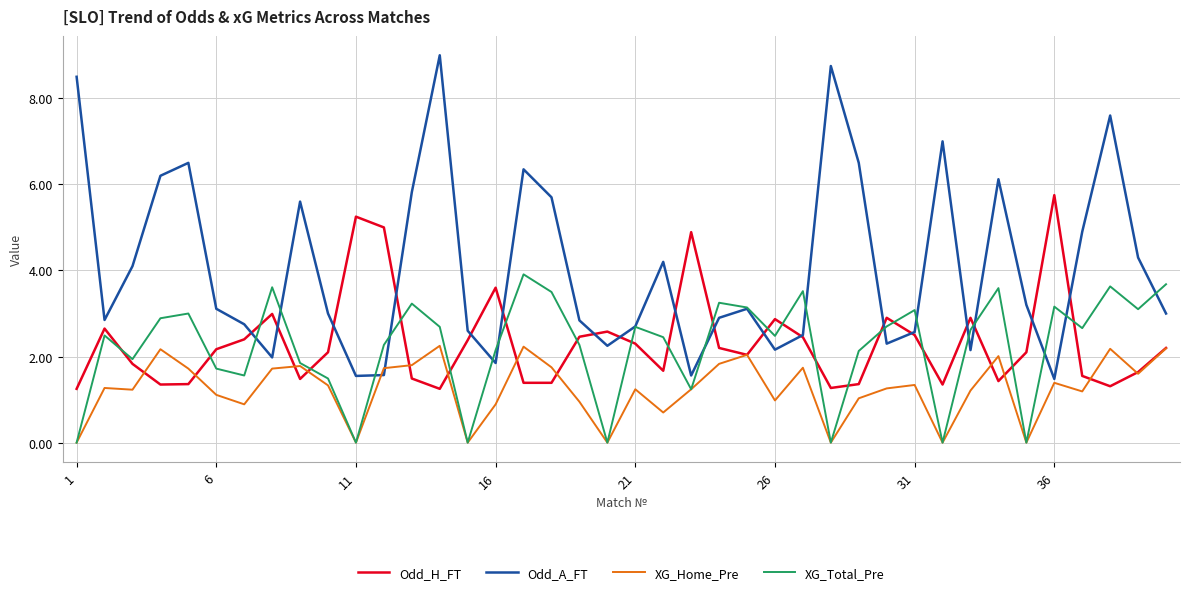

Rank the series by their maximum value, from highest to lowest.

Odd_A_FT, Odd_H_FT, XG_Total_Pre, XG_Home_Pre